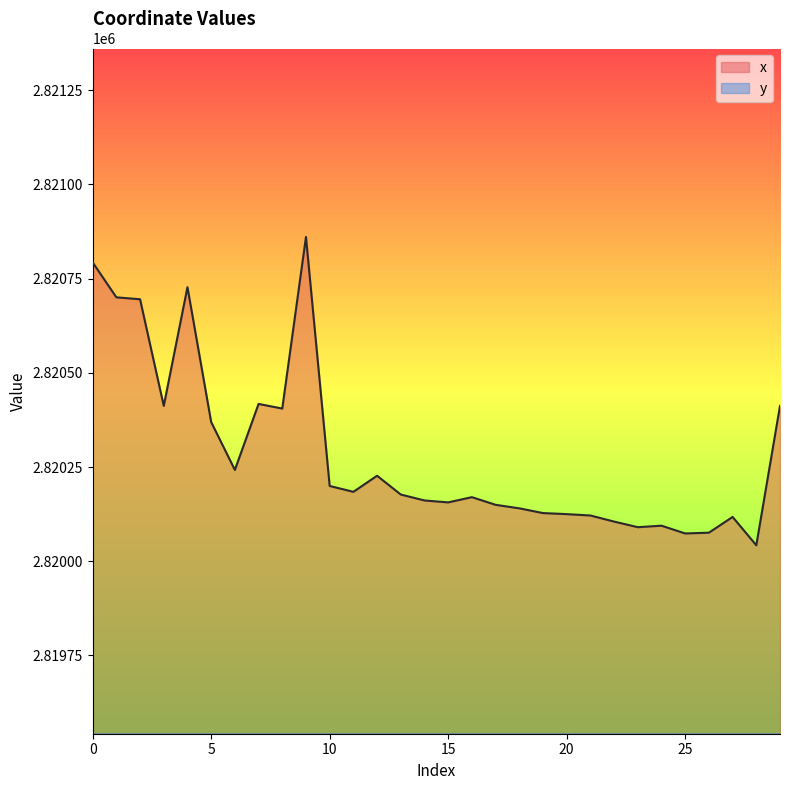

True or false: y and x cross at least once.

False